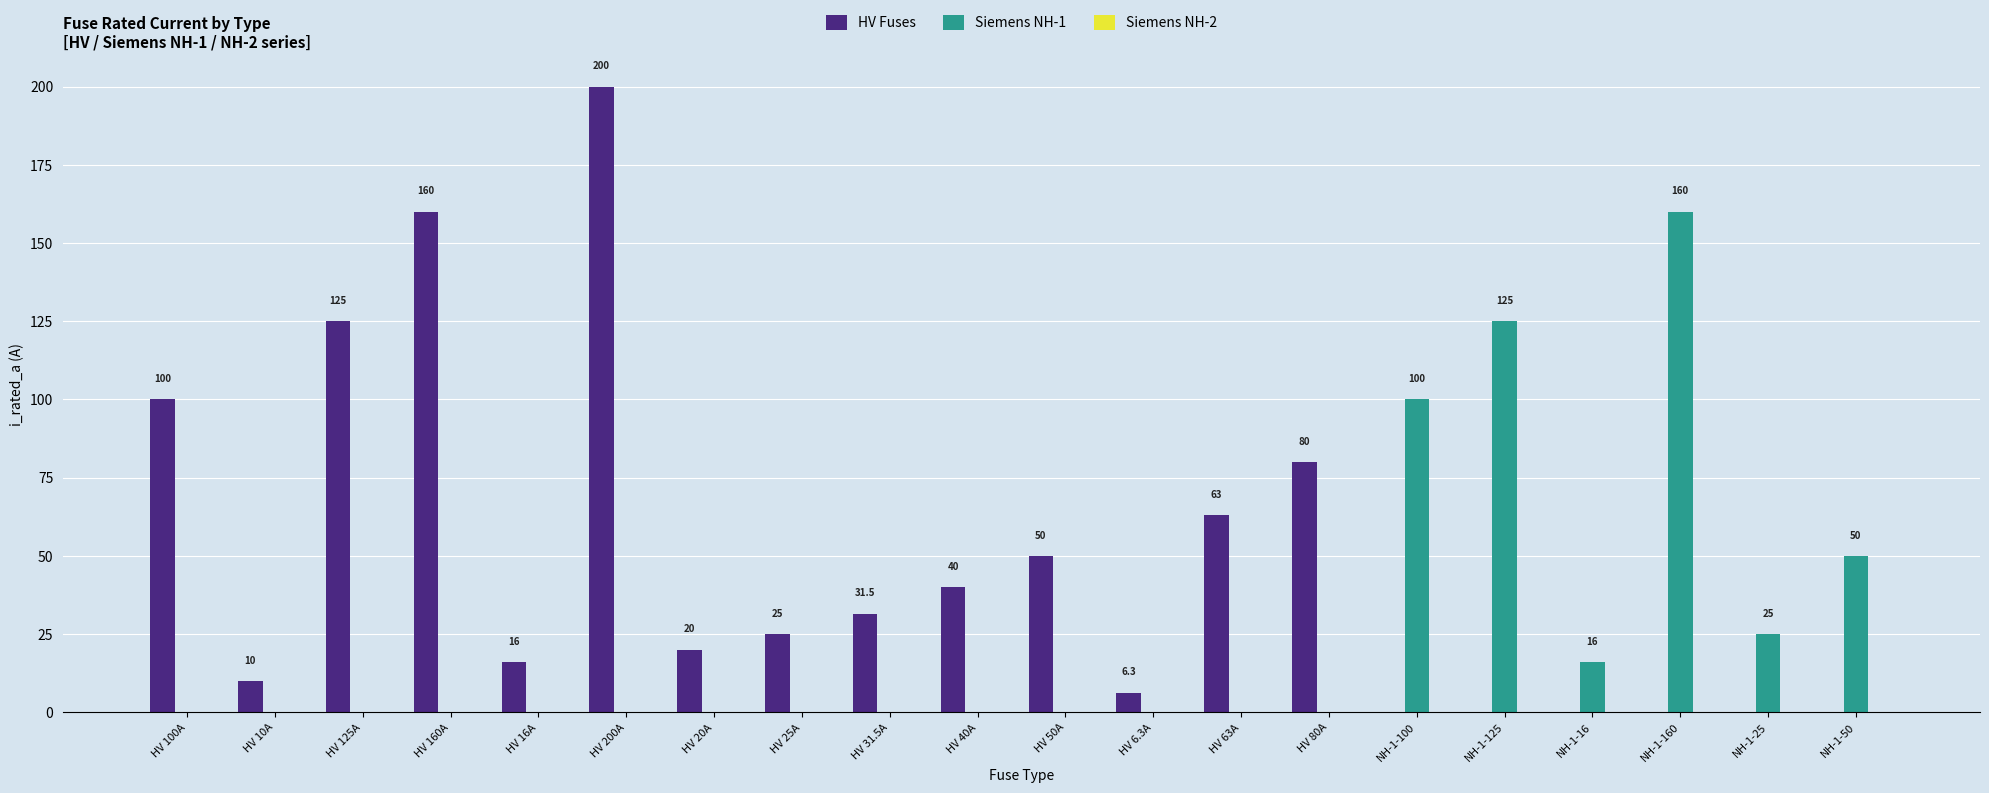

Which category has the highest value across all series?

HV 200A